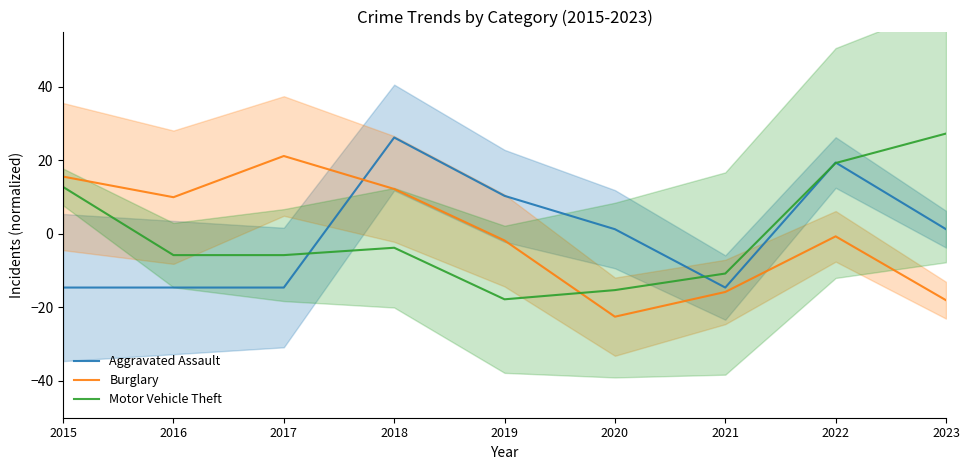

Which category has the highest value in the Burglary series?

2017